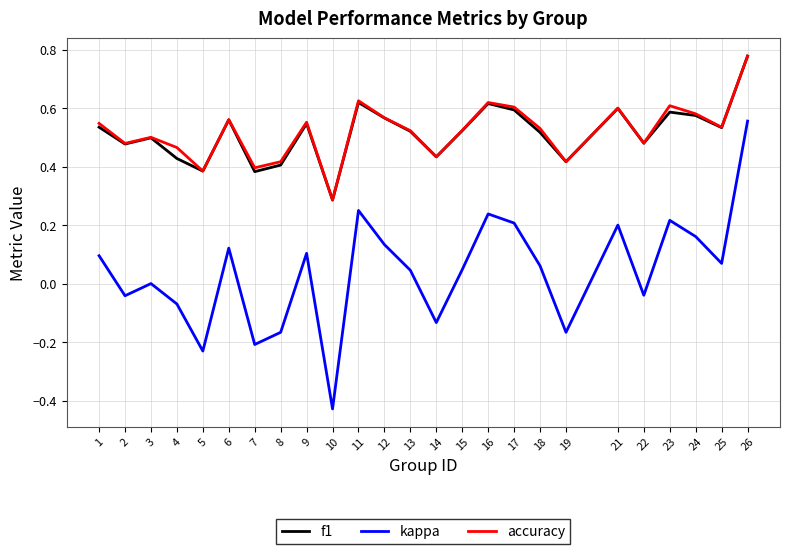

Which label corresponds to the smallest value in the chart?

10